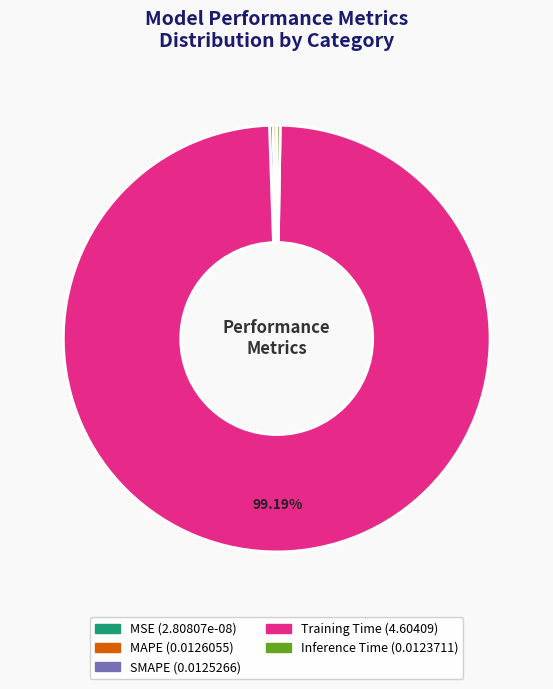

Which slice represents more than half of the pie?

Training Time